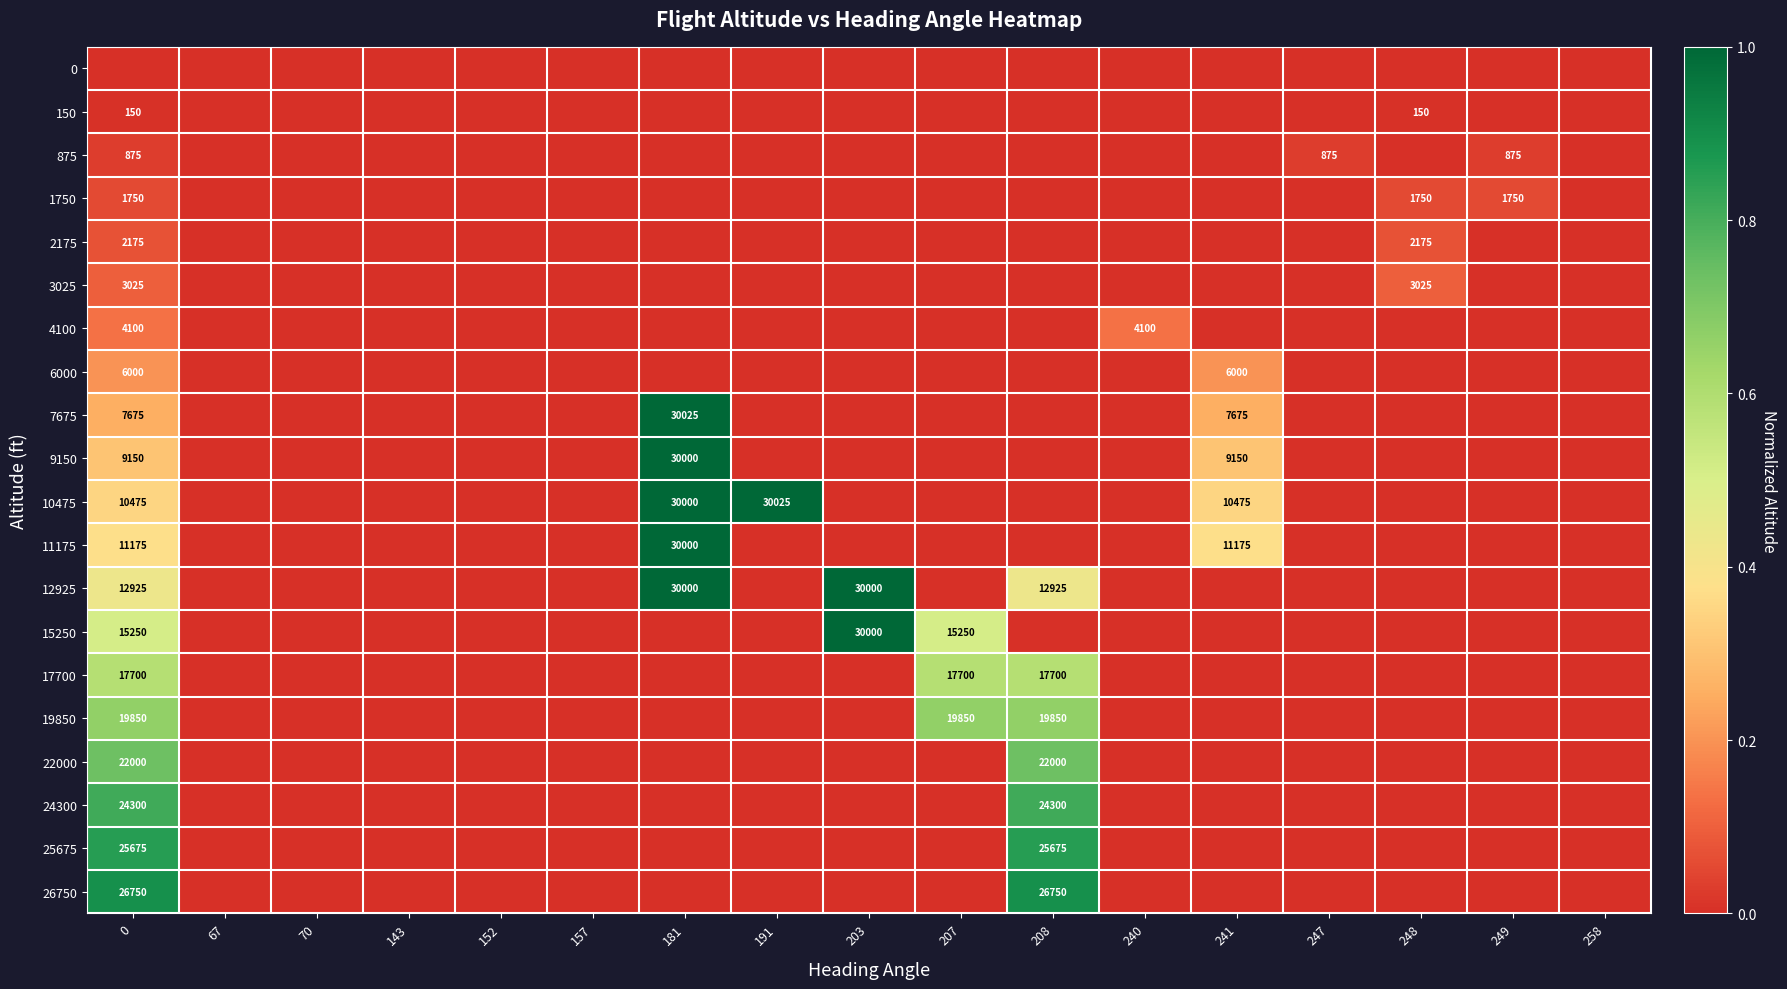

Is it true that 10475 equals 30025 at 191?

True